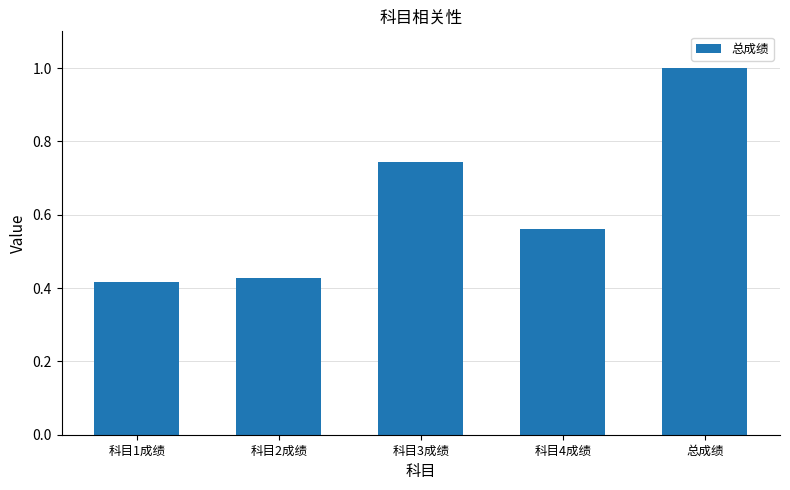

Which has a higher value, 科目2成绩 or 总成绩?

总成绩